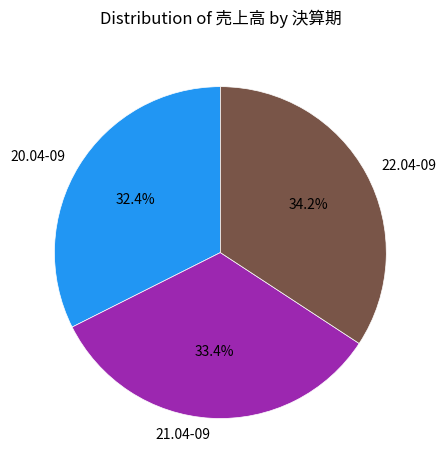

How many segments does this pie chart have?

3